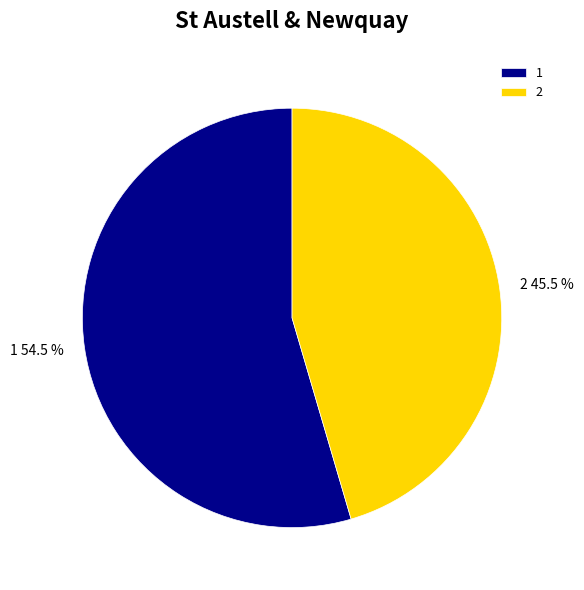

Which has a higher value, 2 or 1?

1